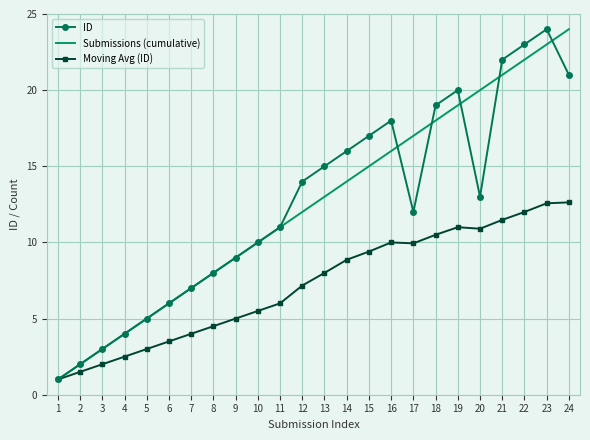

What is the difference between the highest and lowest values at 2?

0.5